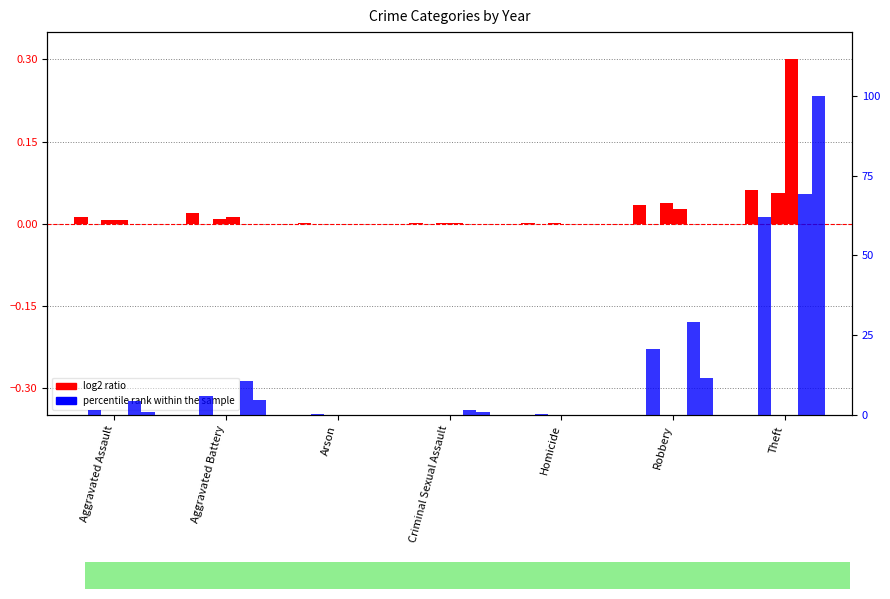

What is the difference between the maximum and second lowest values in the percentile rank (2022) series?

69.4